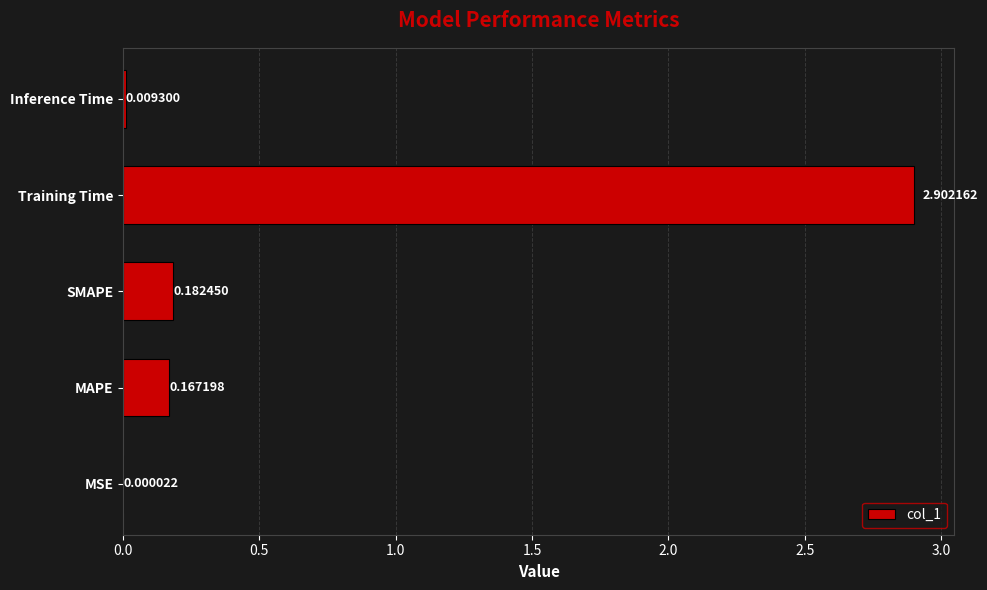

At which category does the chart reach its peak across all series?

Training Time